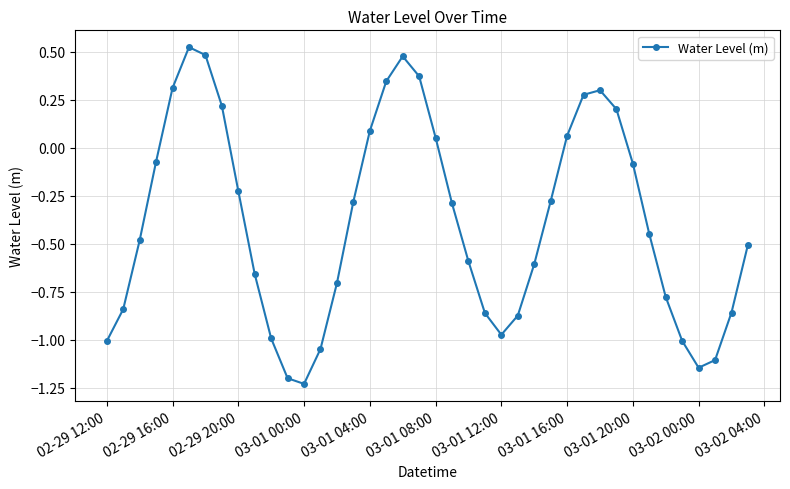

How many interior local peaks (higher than both neighbors) does the data have?

3